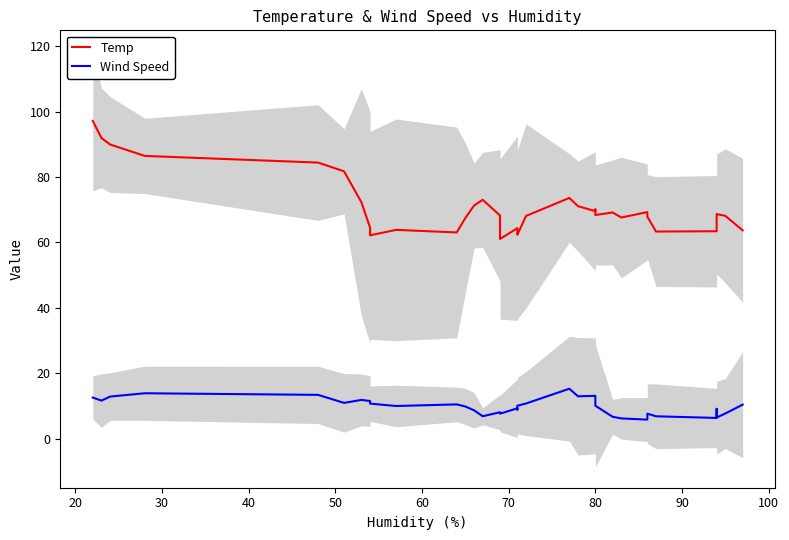

How many values in the Wind Speed series are below 10?

18